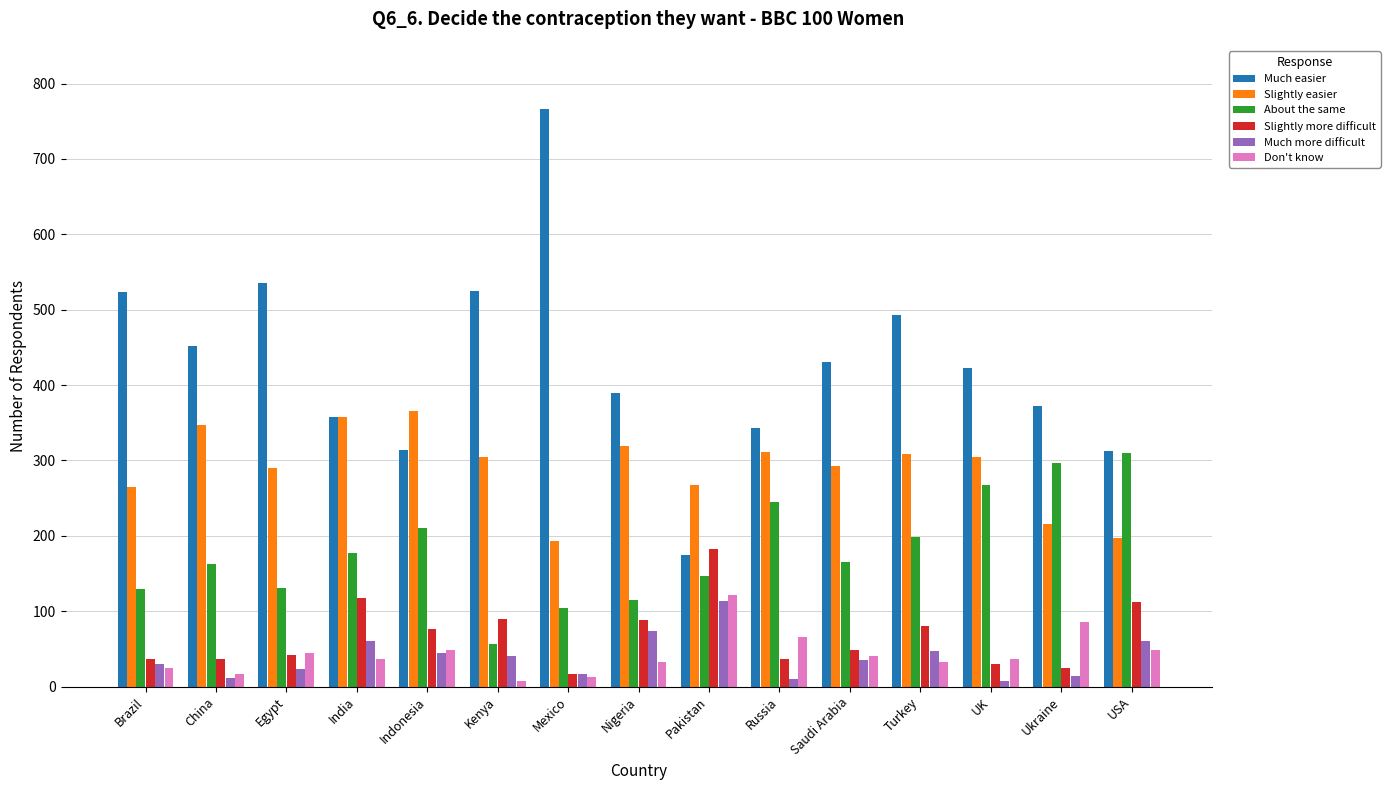

Does the chart contain any negative values?

No